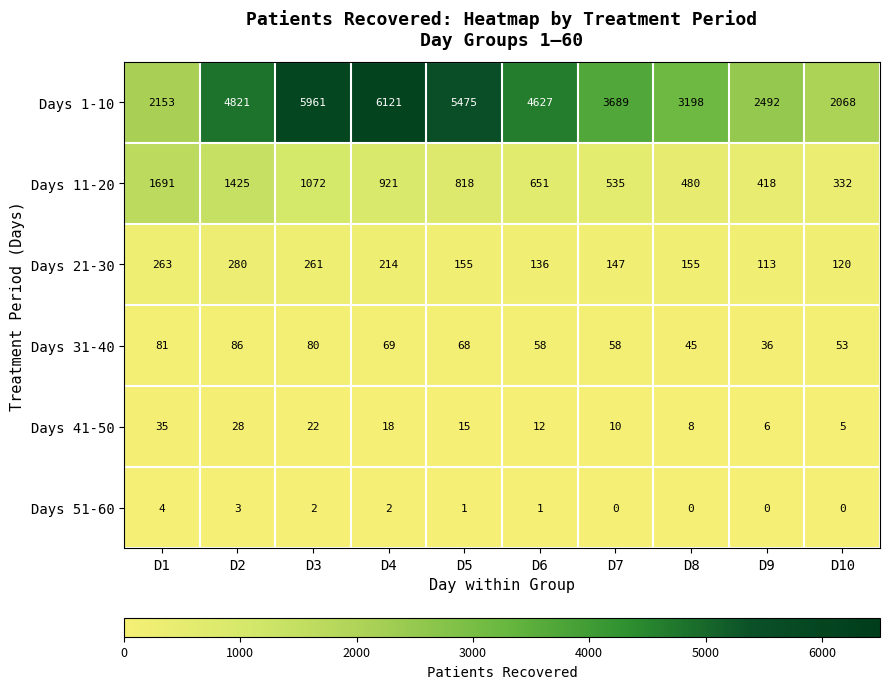

What is the difference between the second highest and second lowest values in the Days 21-30 series?

143